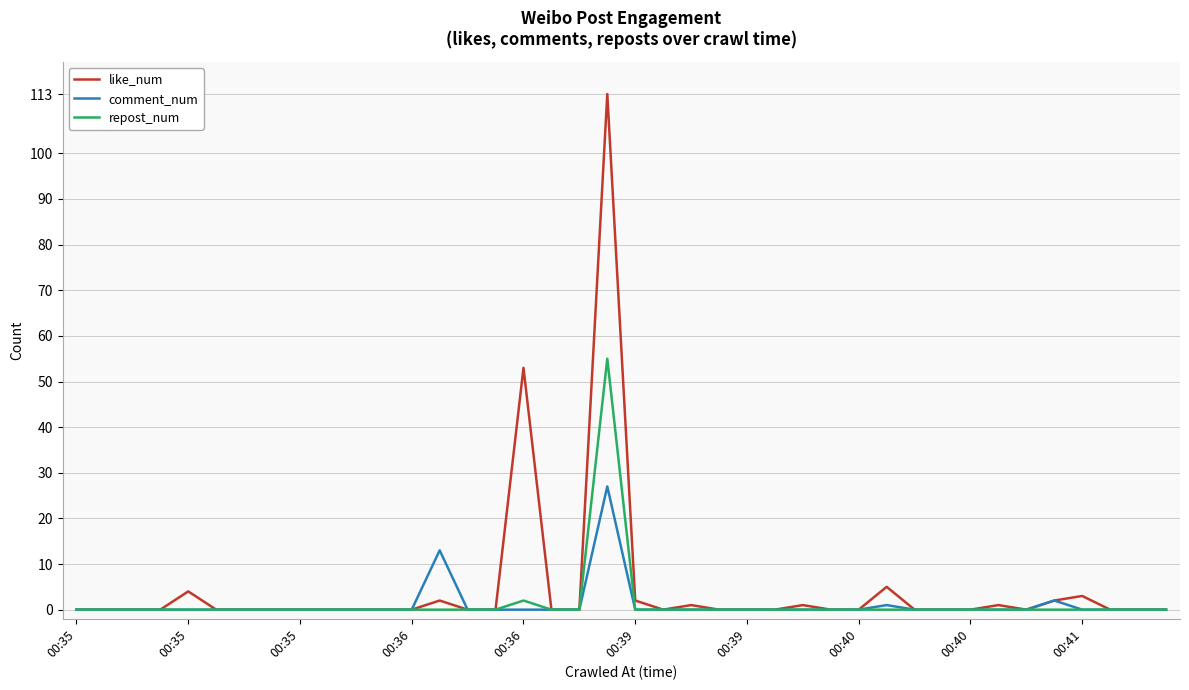

What is the sum of all like_num values?

187